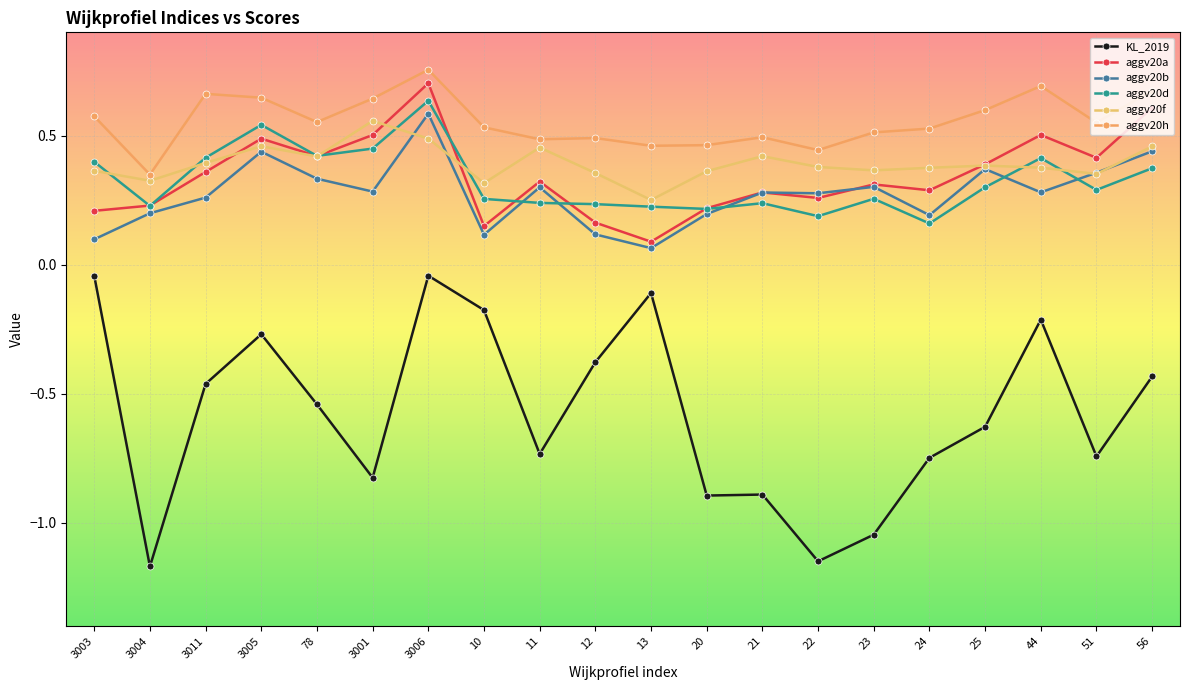

How many intersections are there between aggv20f and aggv20a?

5